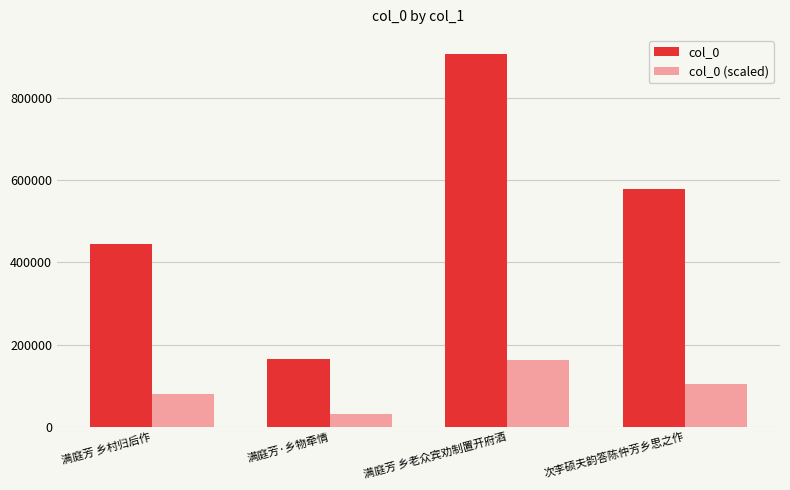

Reading left to right, extract all data points from this chart.

col_0: 444910	165696	908546	579932
col_0 (scaled): 80083	29825	163538	104387